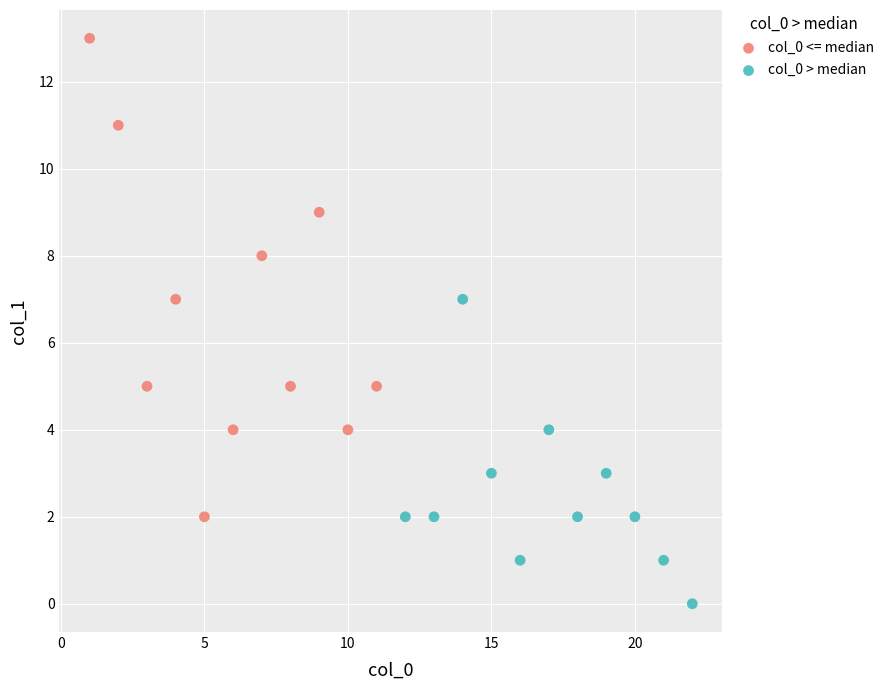

Which series has the largest Y range (max minus min)?

col_0 <= median